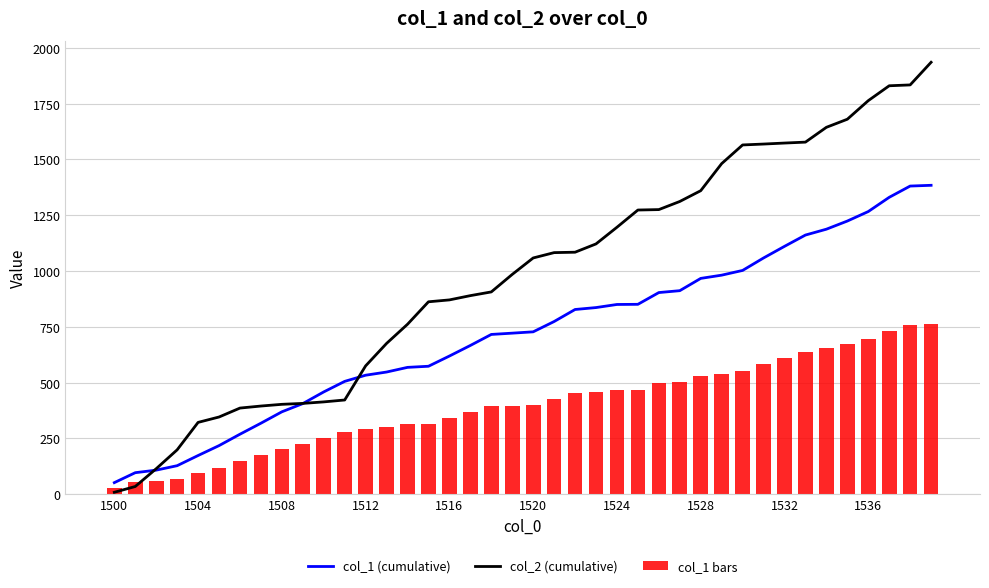

The value of col_1 (cumulative) at 1516 is 619.2. True or false?

True